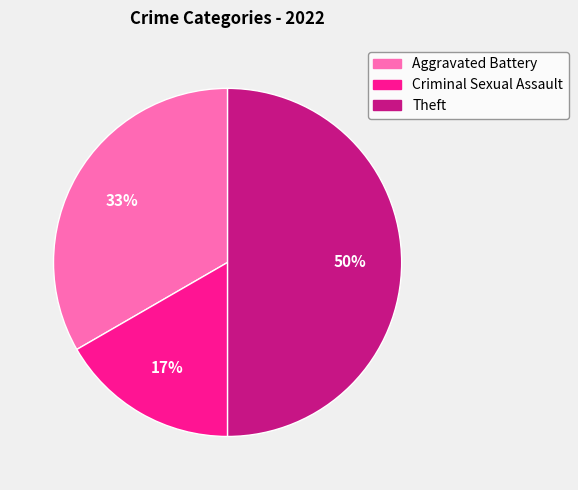

True or false: Criminal Sexual Assault accounts for 25% of the total.

False